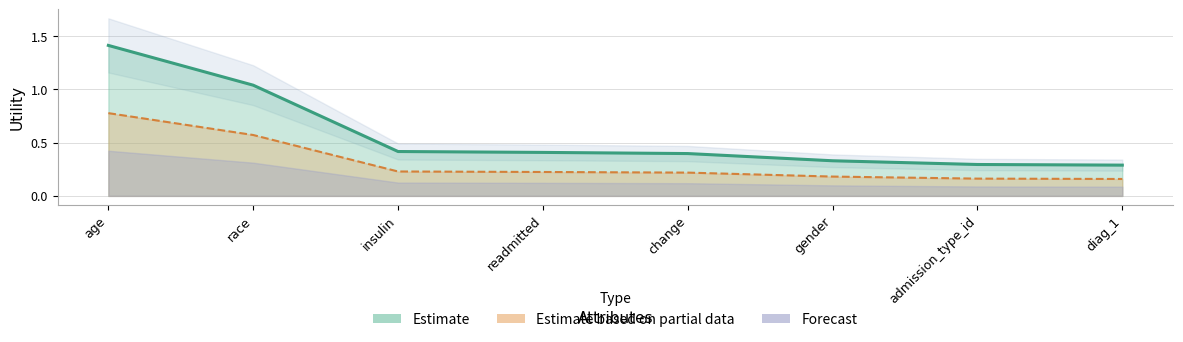

What is the minimum value shown in the chart?

0.3